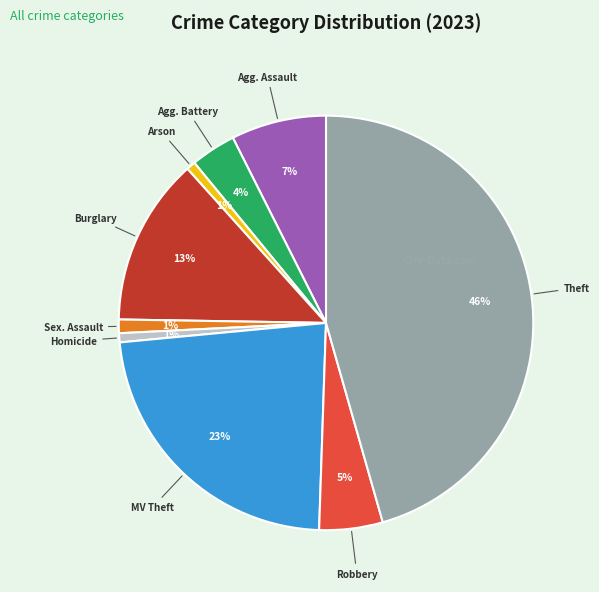

Does any single category account for the majority?

No